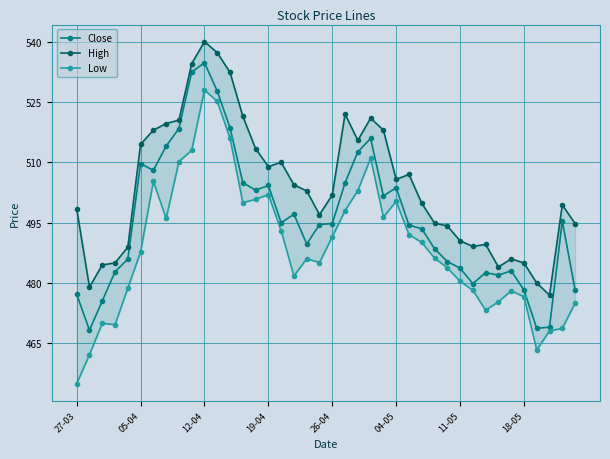

What is the lowest value of the Close series?

468.3